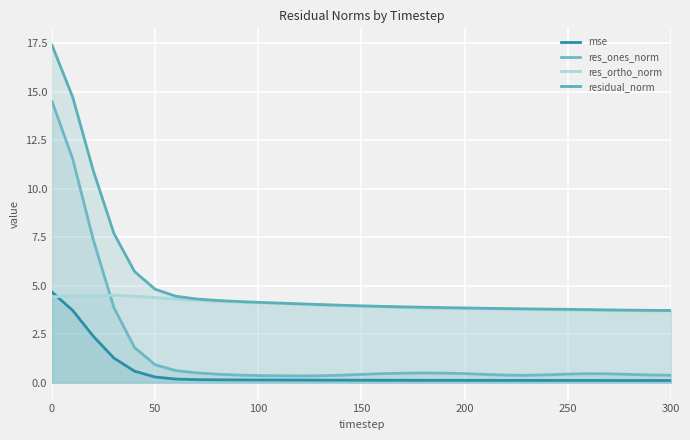

Count the number of categories in the chart.

31